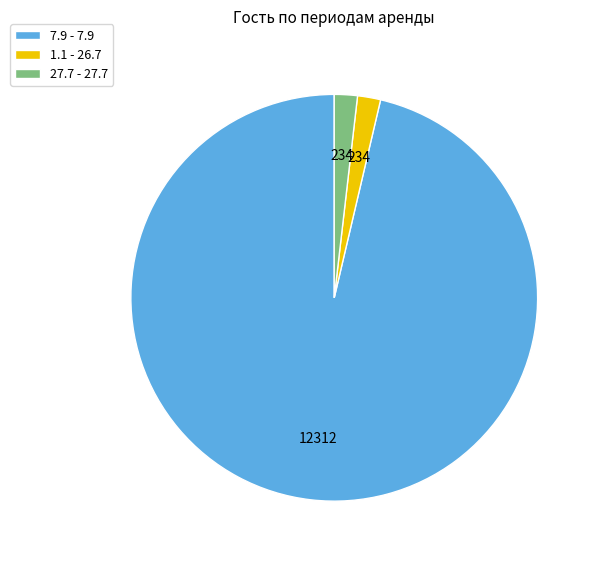

Count the number of slices in the pie.

3